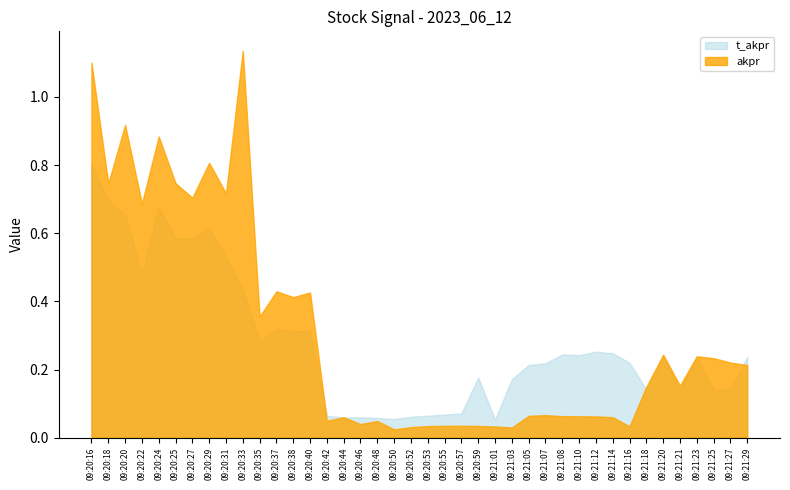

What are all the series names shown in the legend?

t_akpr, akpr